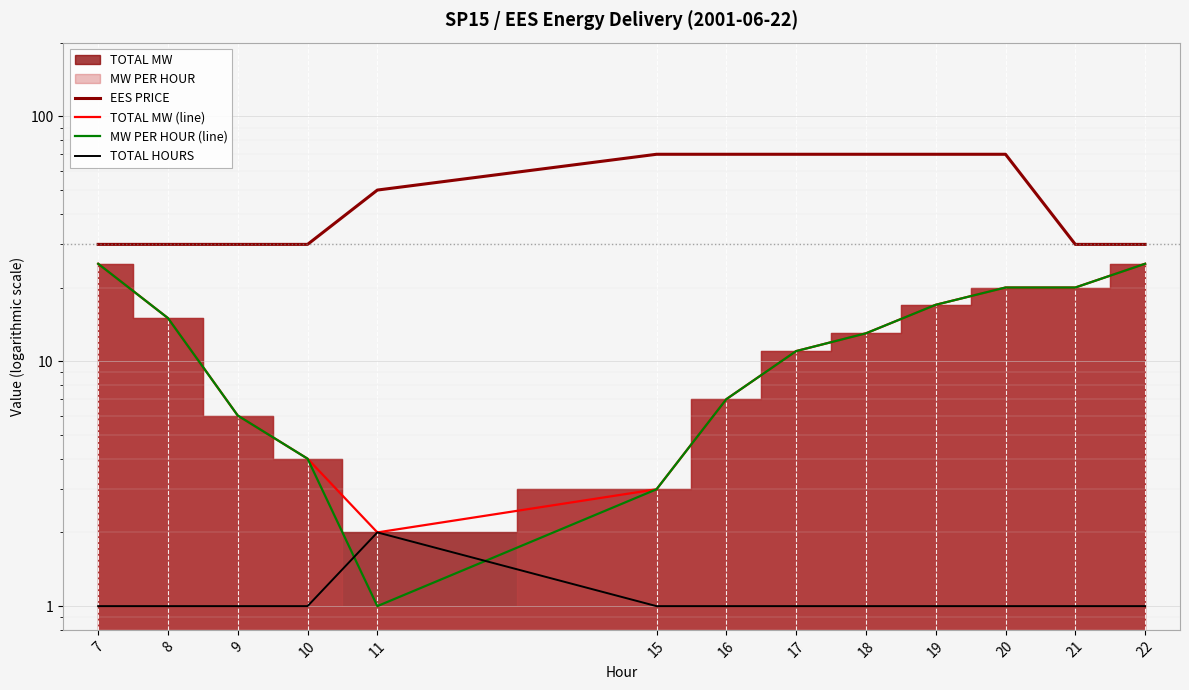

Where is TOTAL HOURS nearest to the value 1?

7